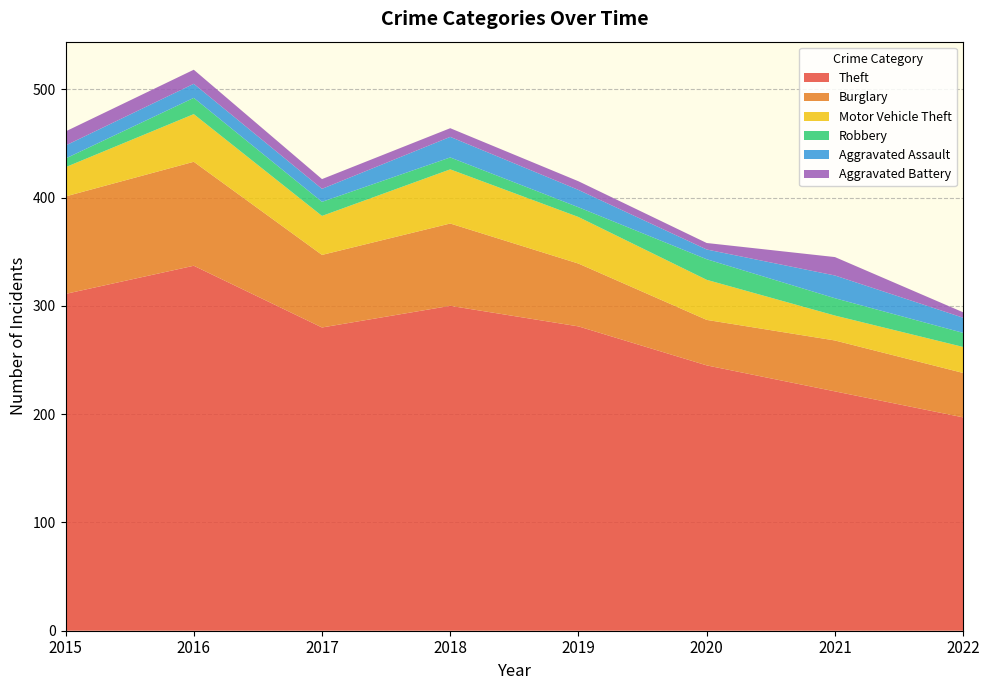

Reading left to right, extract all data points from this chart.

Theft: 2015=311	2016=337	2017=280	2018=300	2019=281	2020=245	2021=221	2022=197
Burglary: 2015=90	2016=96	2017=67	2018=76	2019=58	2020=42	2021=47	2022=41
Motor Vehicle Theft: 2015=27	2016=44	2017=36	2018=50	2019=43	2020=37	2021=23	2022=24
Robbery: 2015=8	2016=15	2017=13	2018=11	2019=9	2020=19	2021=16	2022=13
Aggravated Assault: 2015=12	2016=13	2017=12	2018=19	2019=16	2020=9	2021=21	2022=14
Aggravated Battery: 2015=13	2016=13	2017=9	2018=8	2019=8	2020=6	2021=17	2022=5